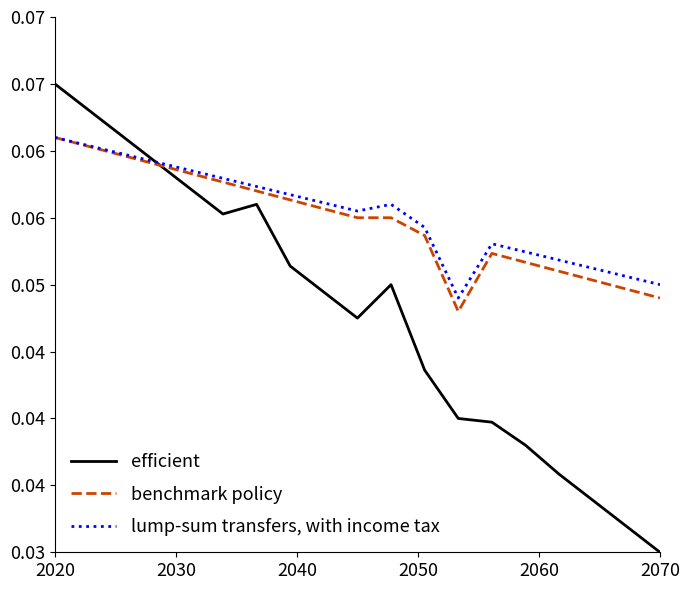

Reading left to right, what are all the values shown in this chart?

efficient: 0.1	0.1	0.1	0.1	0.1	0.1	0.1	0.1	0.0	0.0	0.1	0.0	0.0	0.0	0.0	0.0	0.0	0.0	0.0
benchmark policy: 0.1	0.1	0.1	0.1	0.1	0.1	0.1	0.1	0.1	0.1	0.1	0.1	0.0	0.1	0.1	0.1	0.1	0.0	0.0
lump-sum transfers, with income tax: 0.1	0.1	0.1	0.1	0.1	0.1	0.1	0.1	0.1	0.1	0.1	0.1	0.0	0.1	0.1	0.1	0.1	0.1	0.1